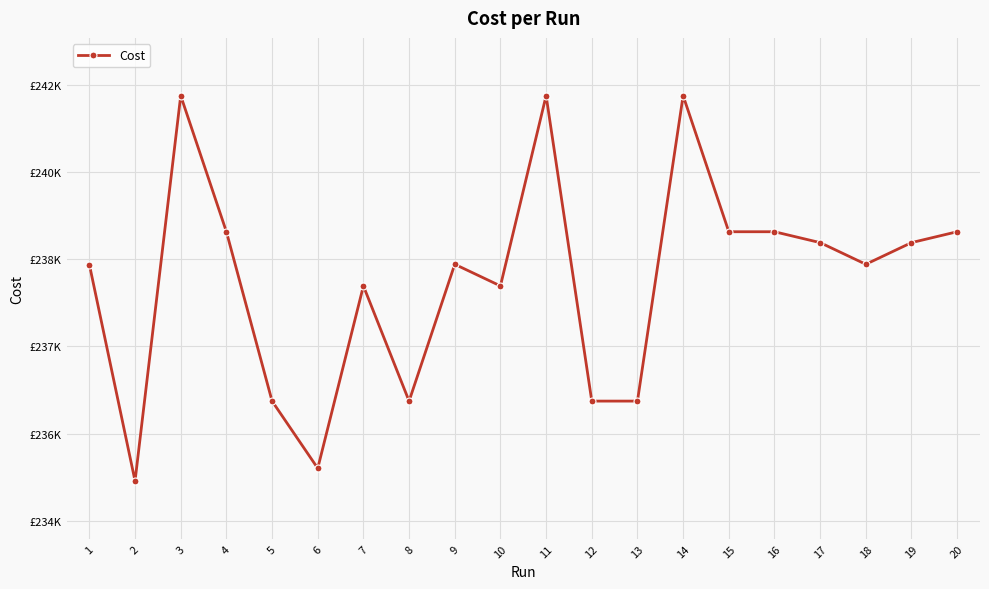

At which category does the chart reach its minimum across all series?

2